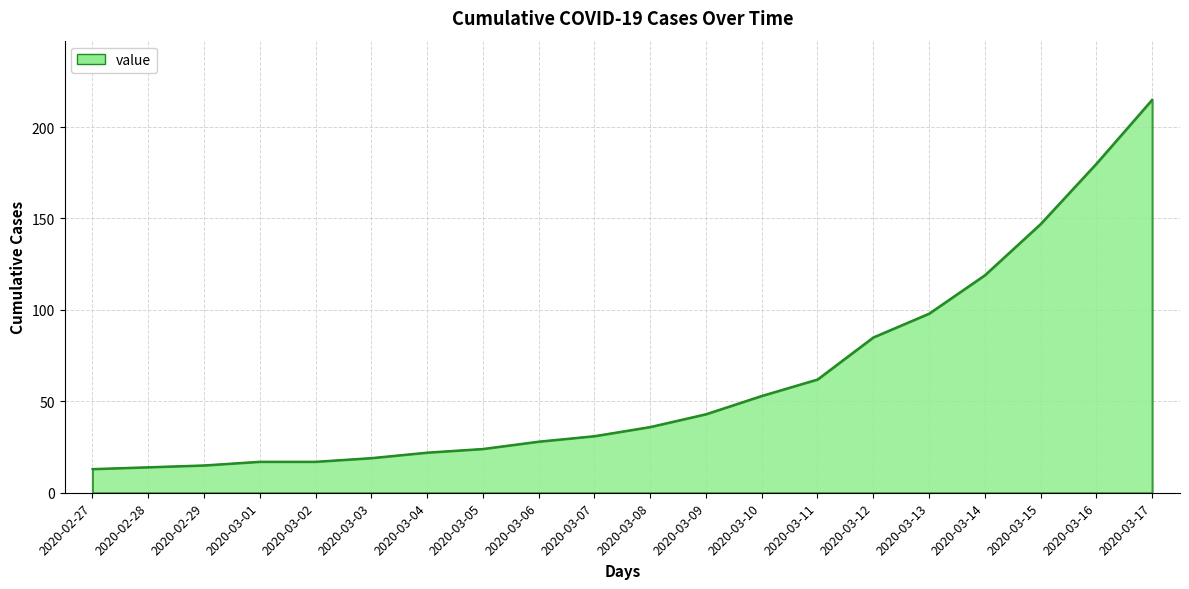

What is the difference between the maximum and minimum values?

202